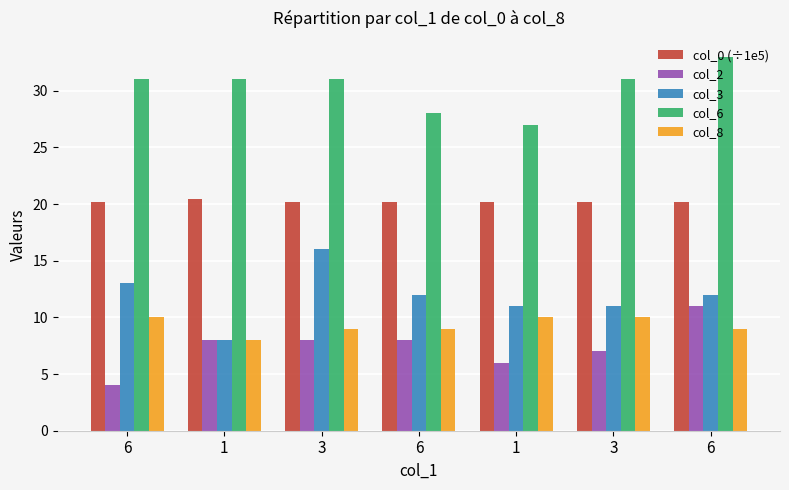

Reading right to left, extract all data points from this chart.

col_0 (÷1e5): 6=20.2	3=20.2	1=20.2	6=20.2	3=20.2	1=20.5	6=20.2
col_2: 6=11.0	3=7.0	1=6.0	6=8.0	3=8.0	1=8.0	6=4.0
col_3: 6=12.0	3=11.0	1=11.0	6=12.0	3=16.0	1=8.0	6=13.0
col_6: 6=33.0	3=31.0	1=27.0	6=28.0	3=31.0	1=31.0	6=31.0
col_8: 6=9.0	3=10.0	1=10.0	6=9.0	3=9.0	1=8.0	6=10.0